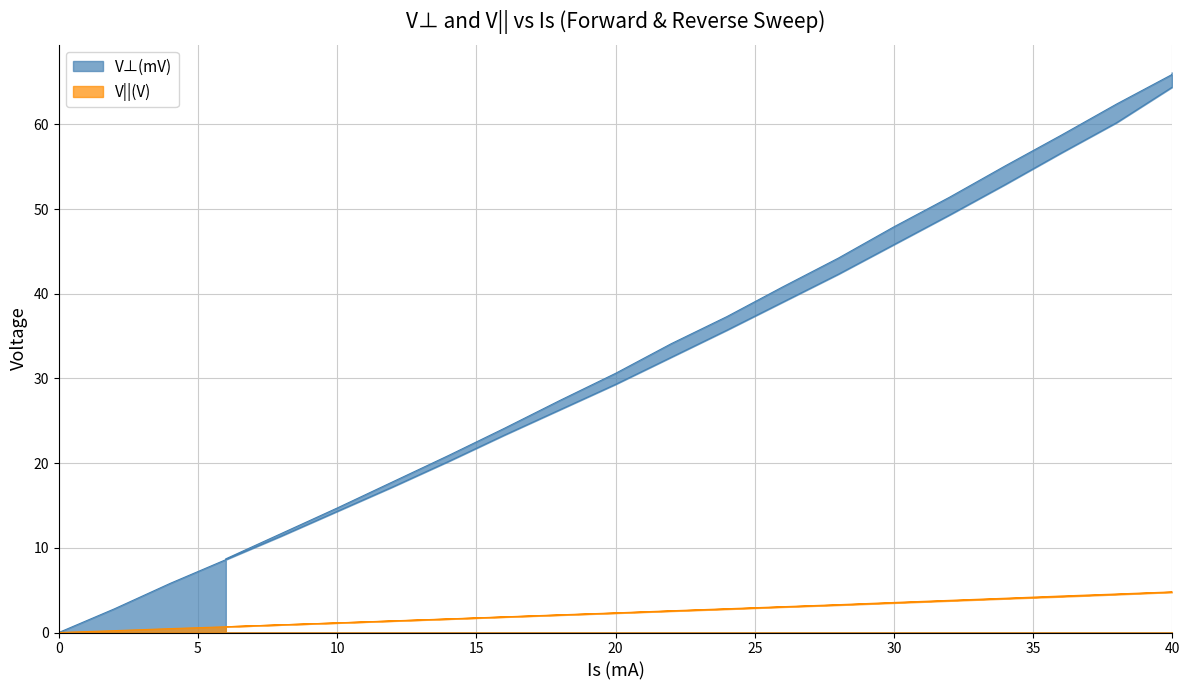

Is the value of V||(V) at 5 greater than the value of V⊥(mV) at 23?

No